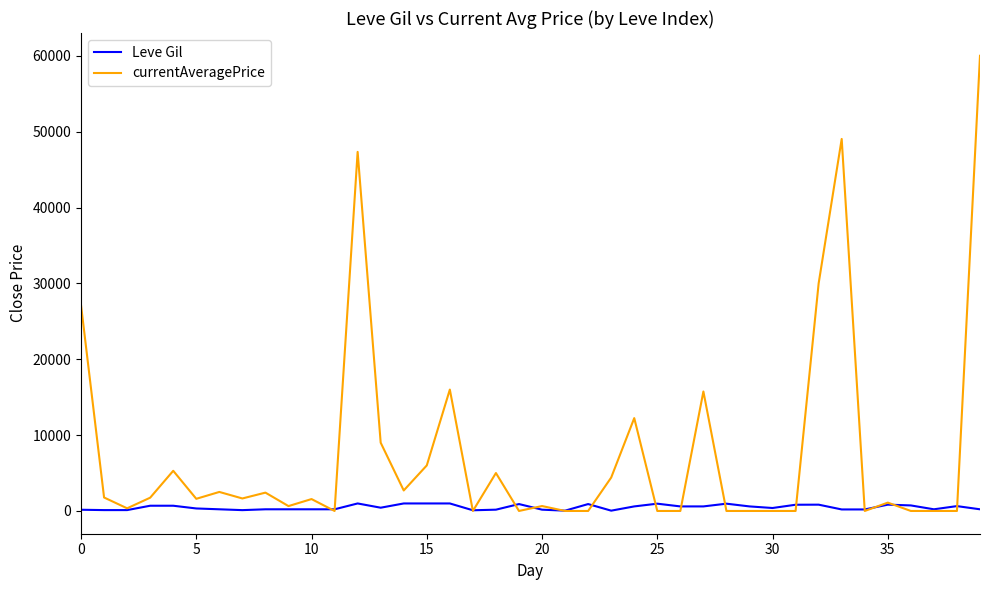

Rank the series by their average value, from highest to lowest.

currentAveragePrice, Leve Gil